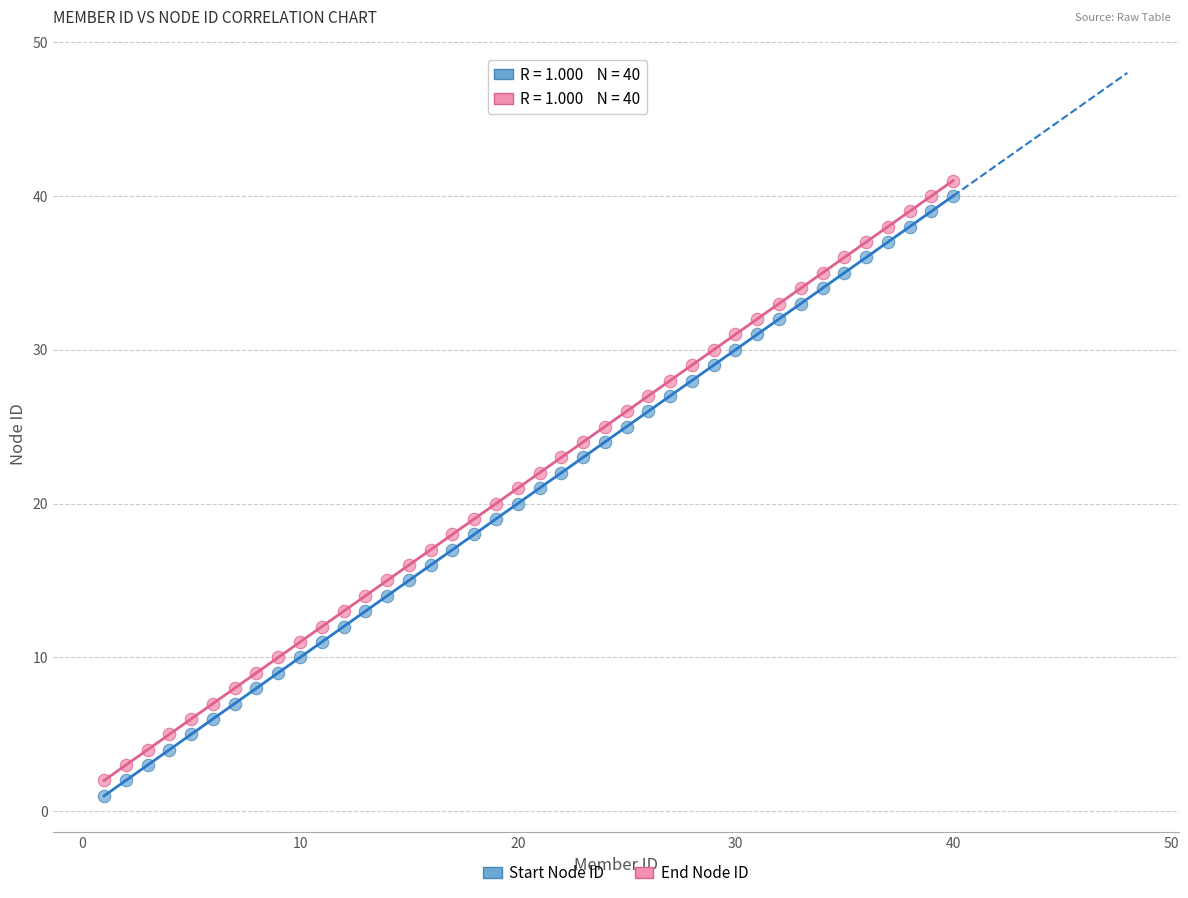

What are all the series names shown in the legend?

Start Node ID, End Node ID